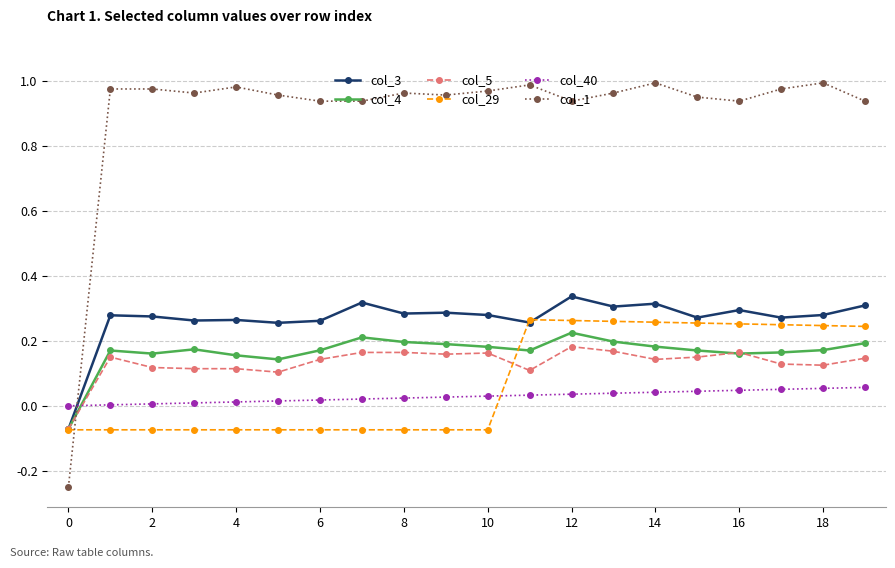

Which series has the largest range (max minus min)?

col_1